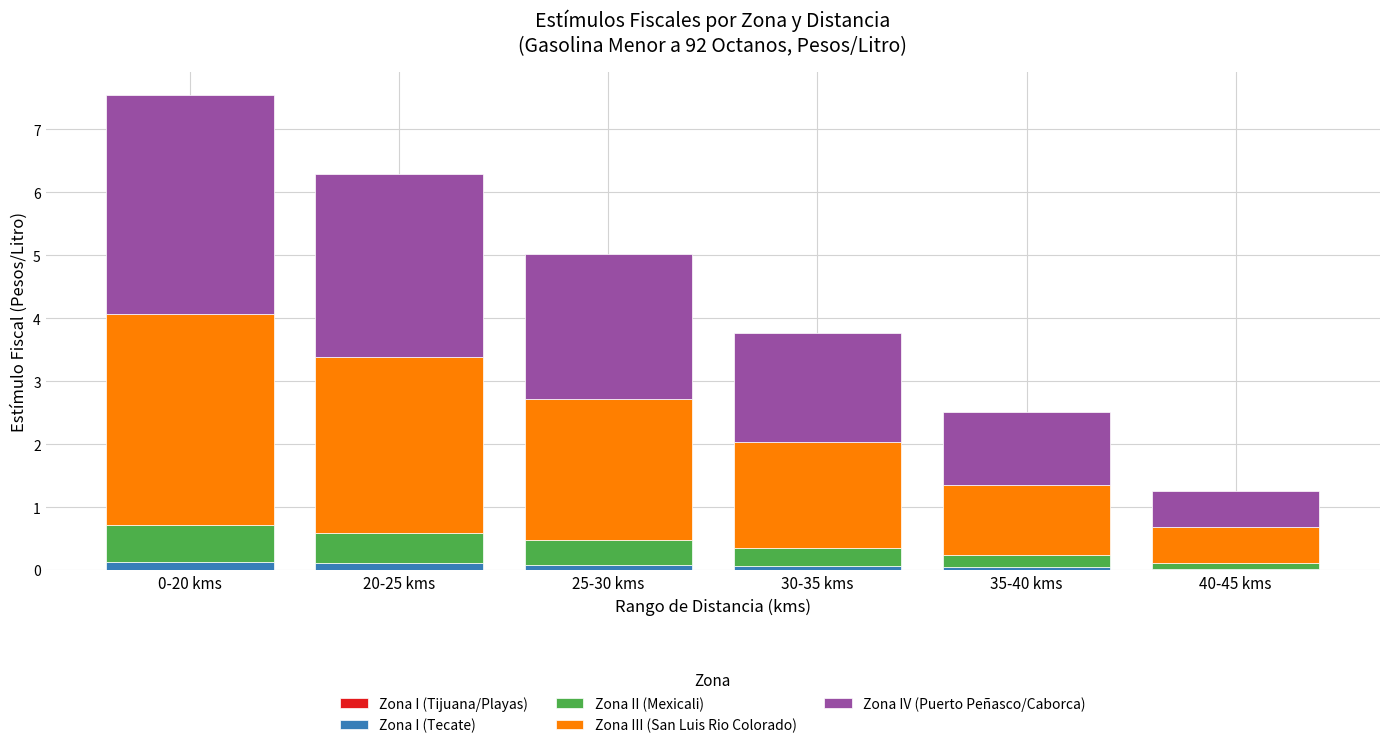

Is it true that Zona I (Tecate) equals 0.0 at 40-45 kms?

True